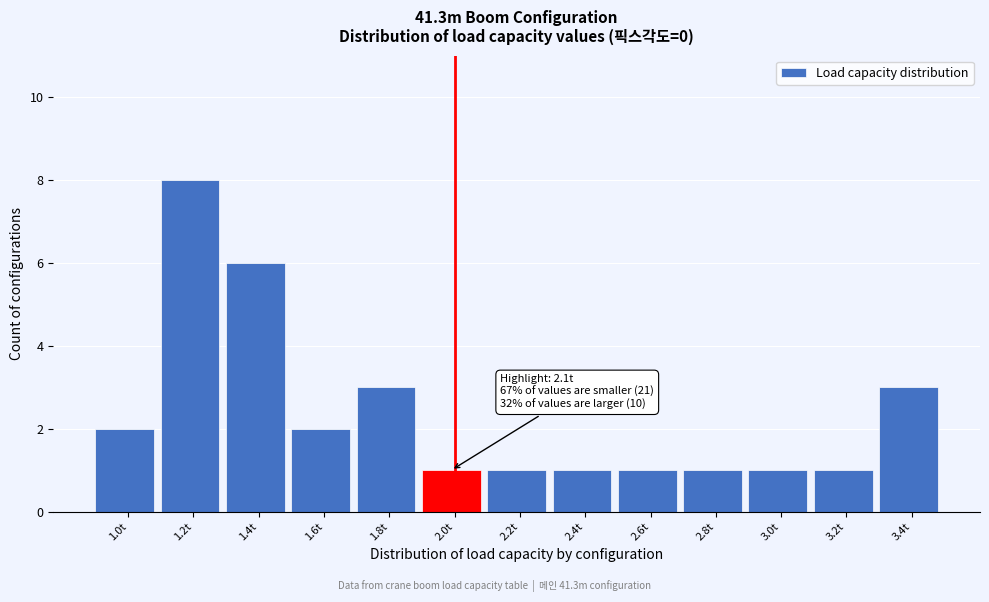

Reading right to left, what are all the values shown in this chart?

3	1	1	1	1	1	1	1	3	2	6	8	2